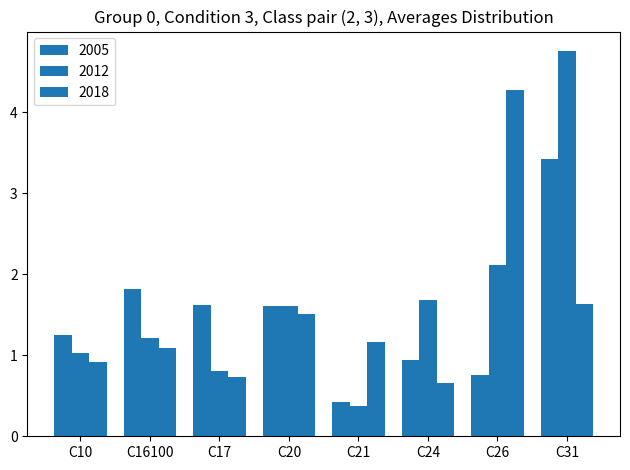

Read the 2005 value at C31.

3.4